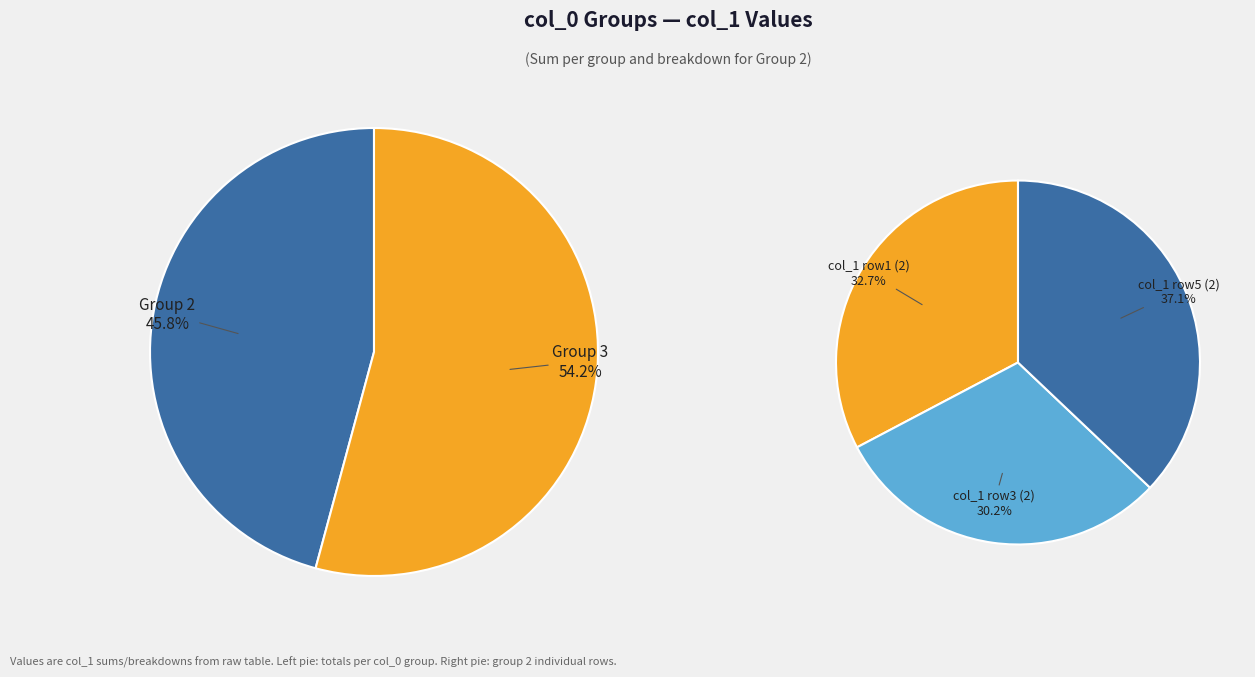

Rank the series at 2 from highest to lowest value.

values_group3, values_group2